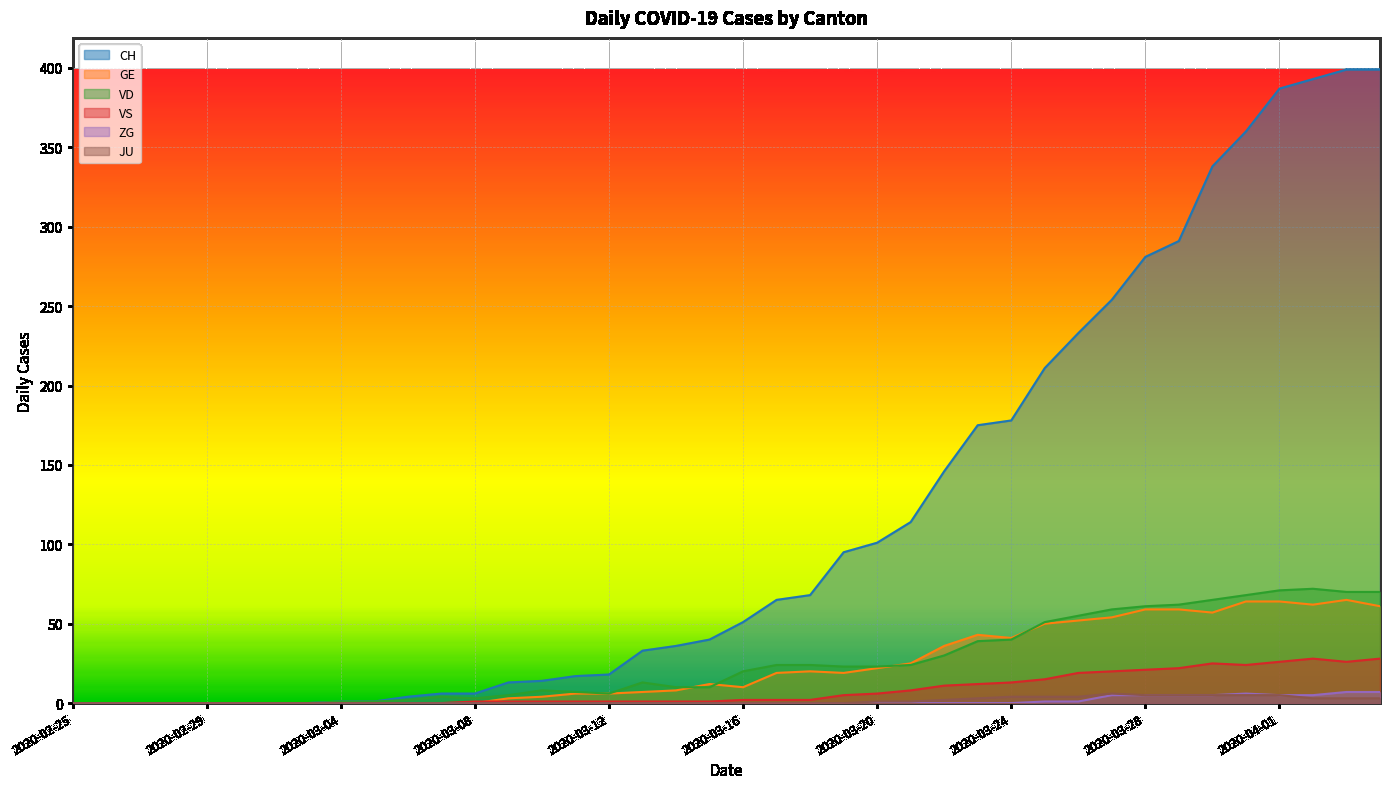

What are all the series names shown in the legend?

CH, GE, VD, VS, ZG, JU